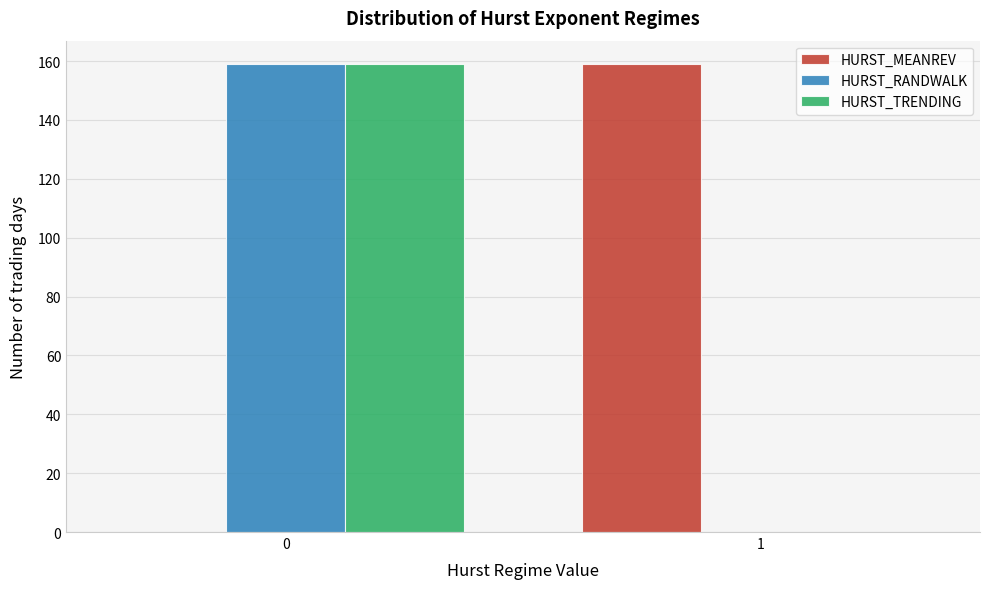

Reading right to left, transcribe all the data shown in this chart.

HURST_MEANREV: 1=159	0=0
HURST_RANDWALK: 1=0	0=159
HURST_TRENDING: 1=0	0=159